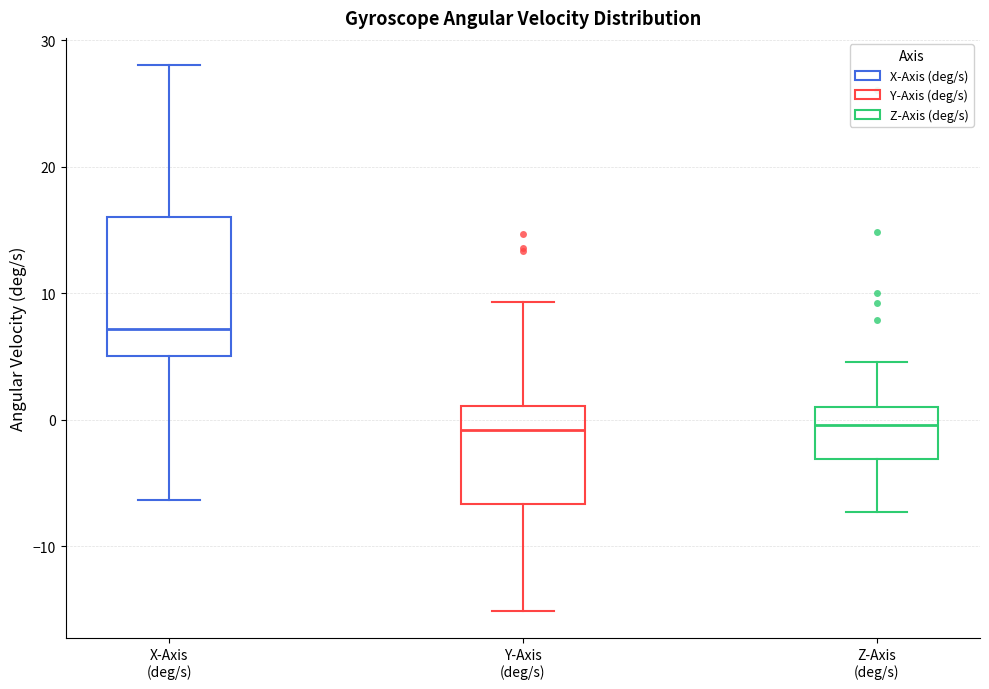

Reading left to right, read every box against the y-axis: the position of its median line, the range the box covers, and the ends of its whiskers. The values are not printed on the chart, so give them approximately, as read against the axis.

X-Axis (deg/s): median 7, box 5 to 16, whiskers -6 to 28
Y-Axis (deg/s): median -1, box -7 to 1, whiskers -15 to 9
Z-Axis (deg/s): median 0, box -3 to 1, whiskers -7 to 5